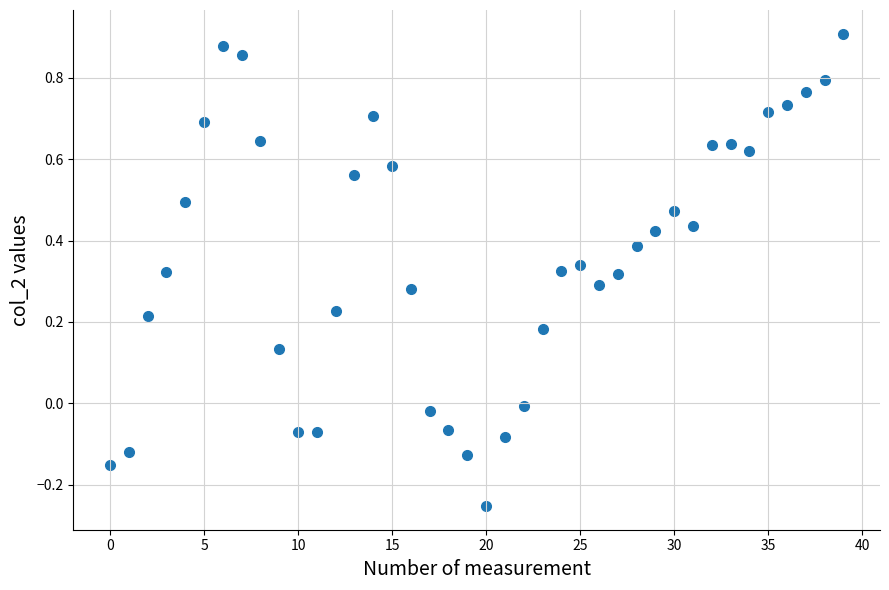

What is the range of Y values (max minus min)?

1.2